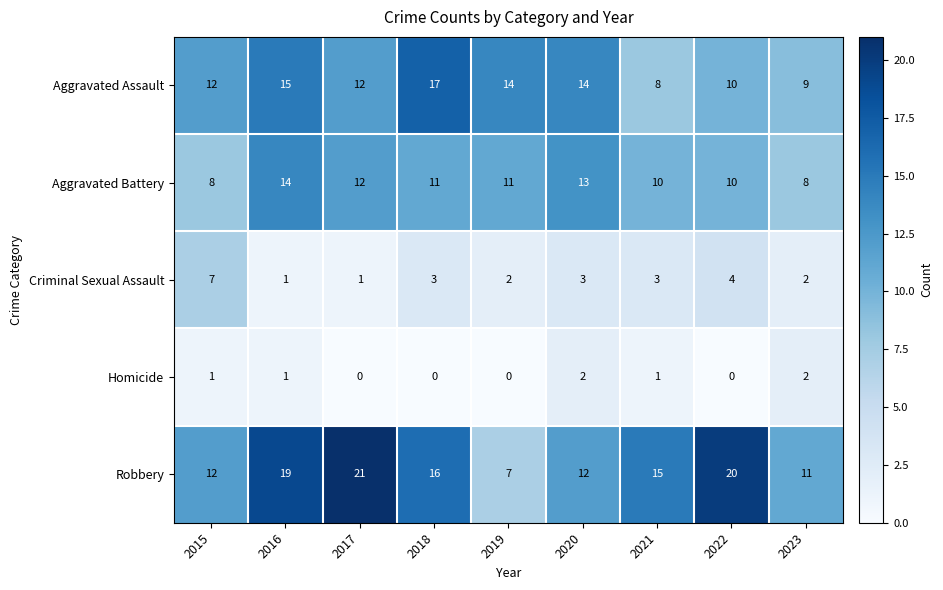

True or false: Criminal Sexual Assault has a value of 3 at 2019.

False